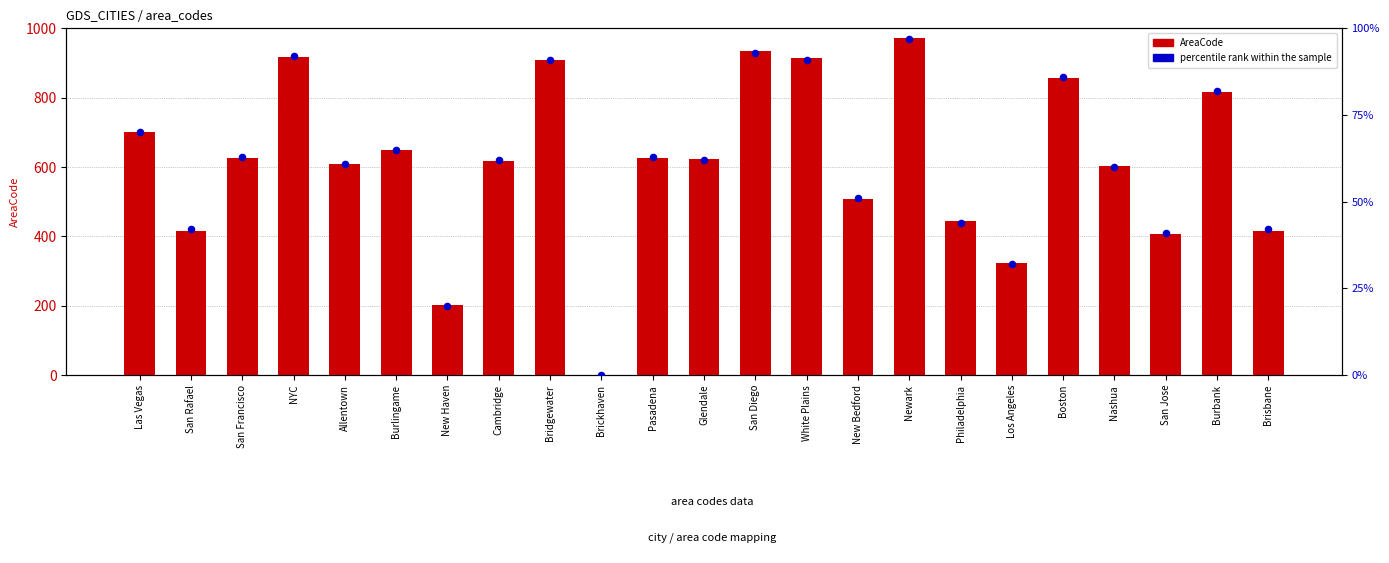

What is the total value across all series at Pasadena?

1256